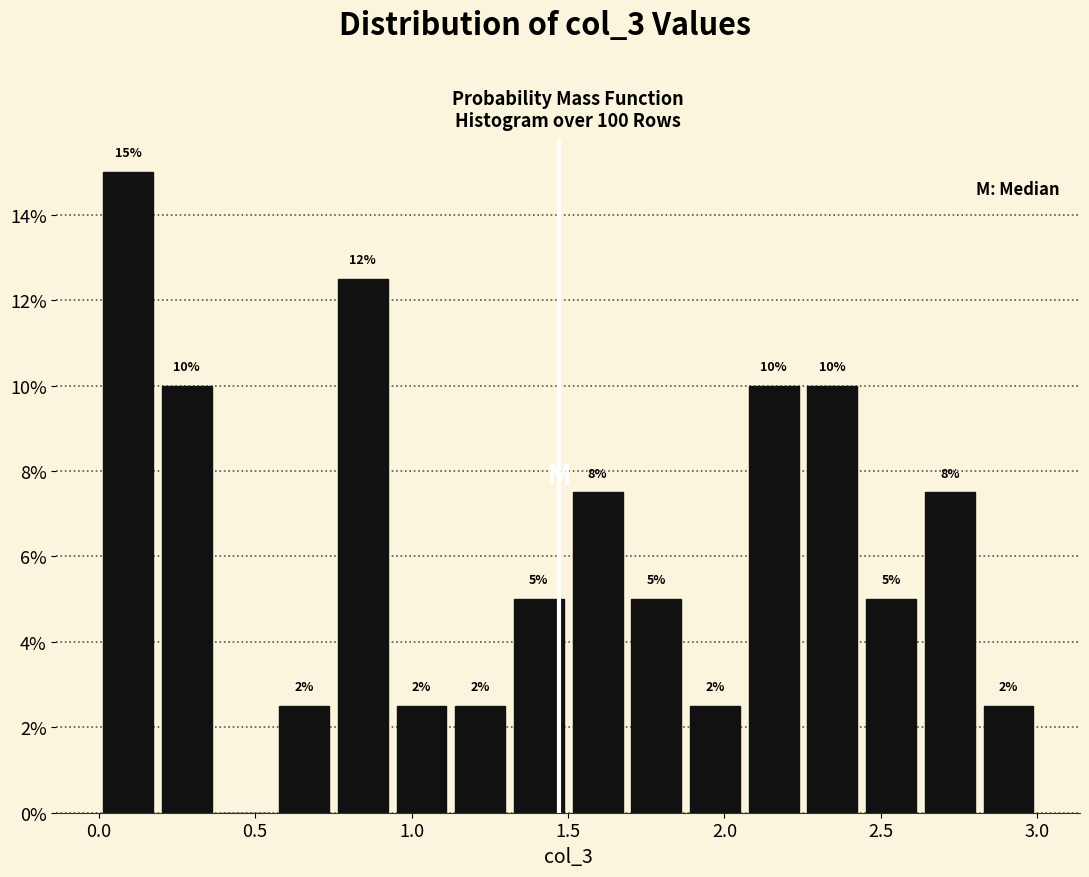

Read against the x-axis, roughly where is the centre of the tallest bar?

0.10